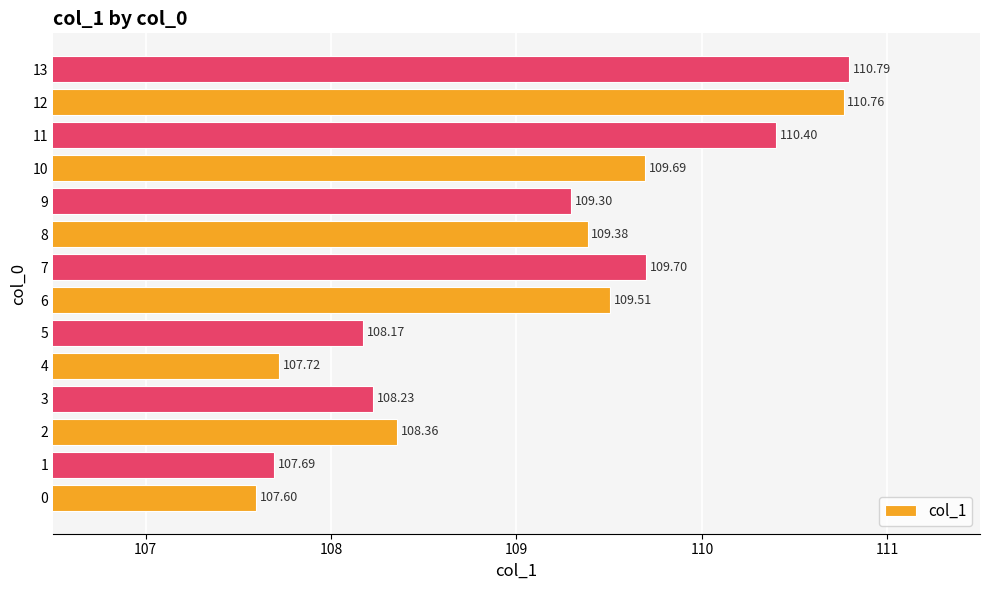

What is the change in value from 0 to 13?

+3.2